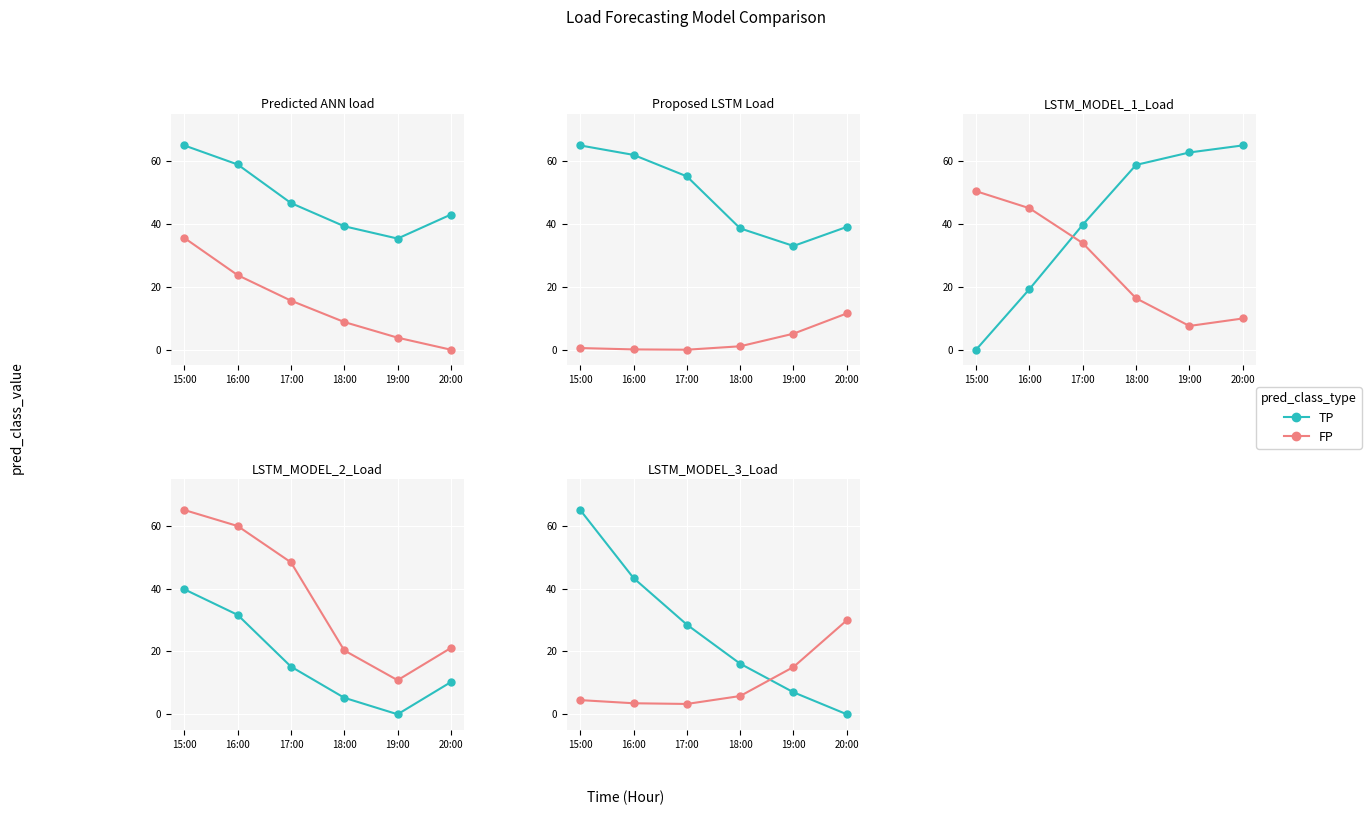

What is the total value across all series at 18:00?

21.9